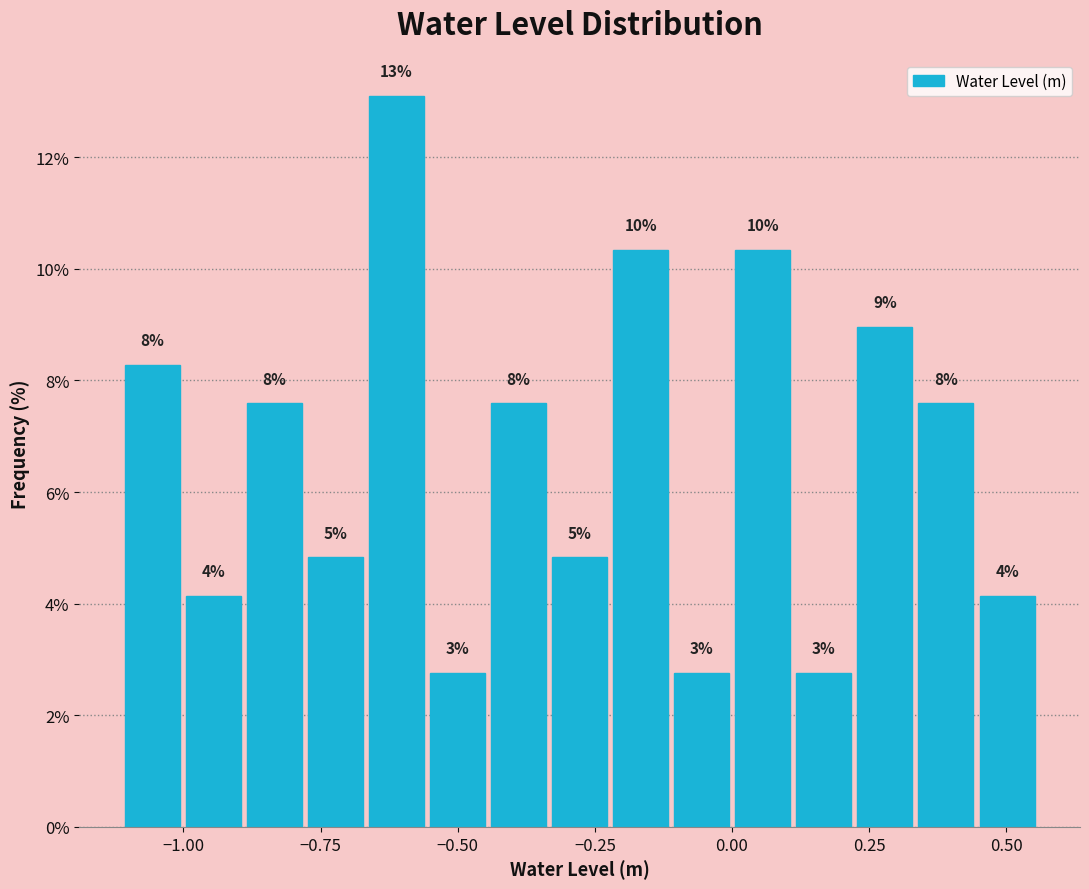

Read against the x-axis, roughly where is the centre of the tallest bar?

-0.60